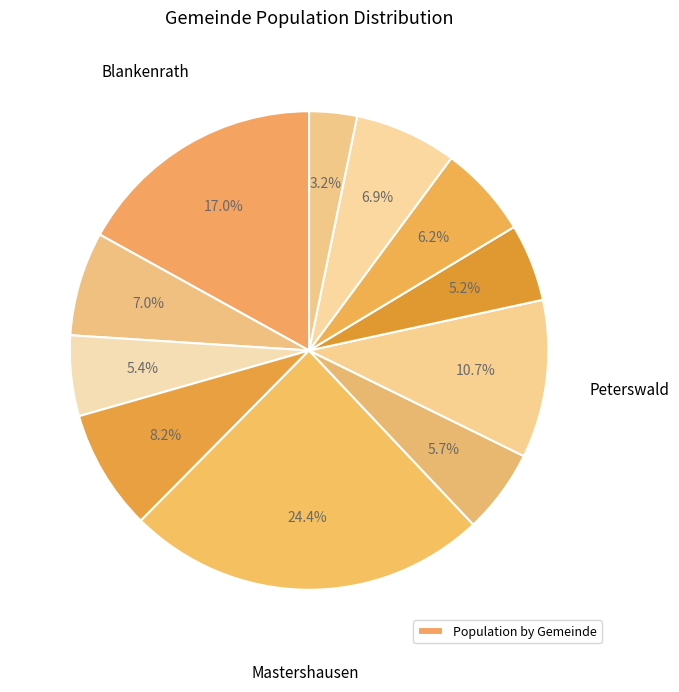

Rank the categories by value from highest to lowest.

Mastershausen, Blankenrath, Peterswald, Löffelscheid, Haserich, Sosberg, Scheuren, Panzweiler, Hesweiler, Reidenhausen, Walhausen